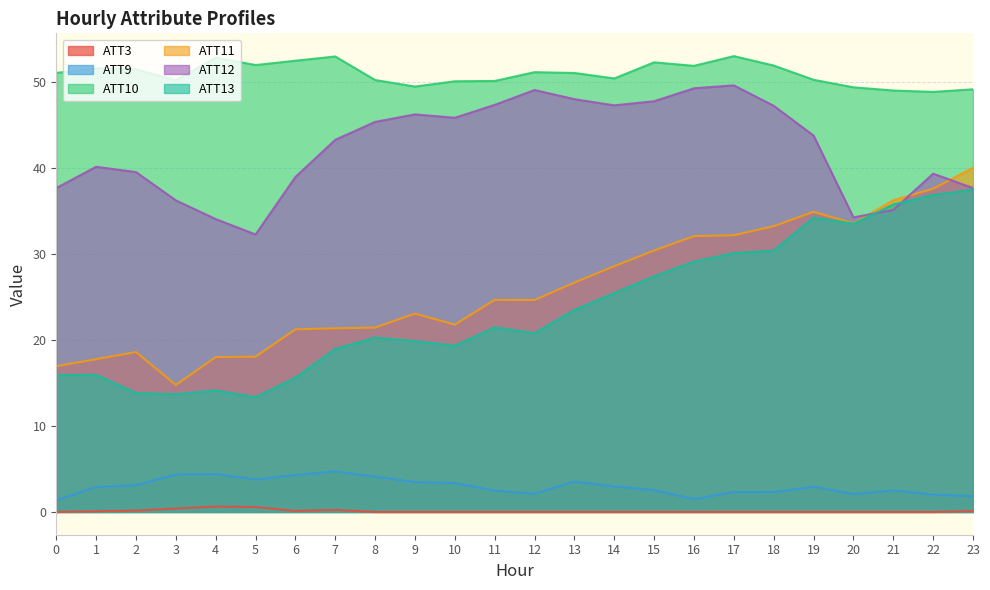

At which label does ATT11 first exceed 24?

11